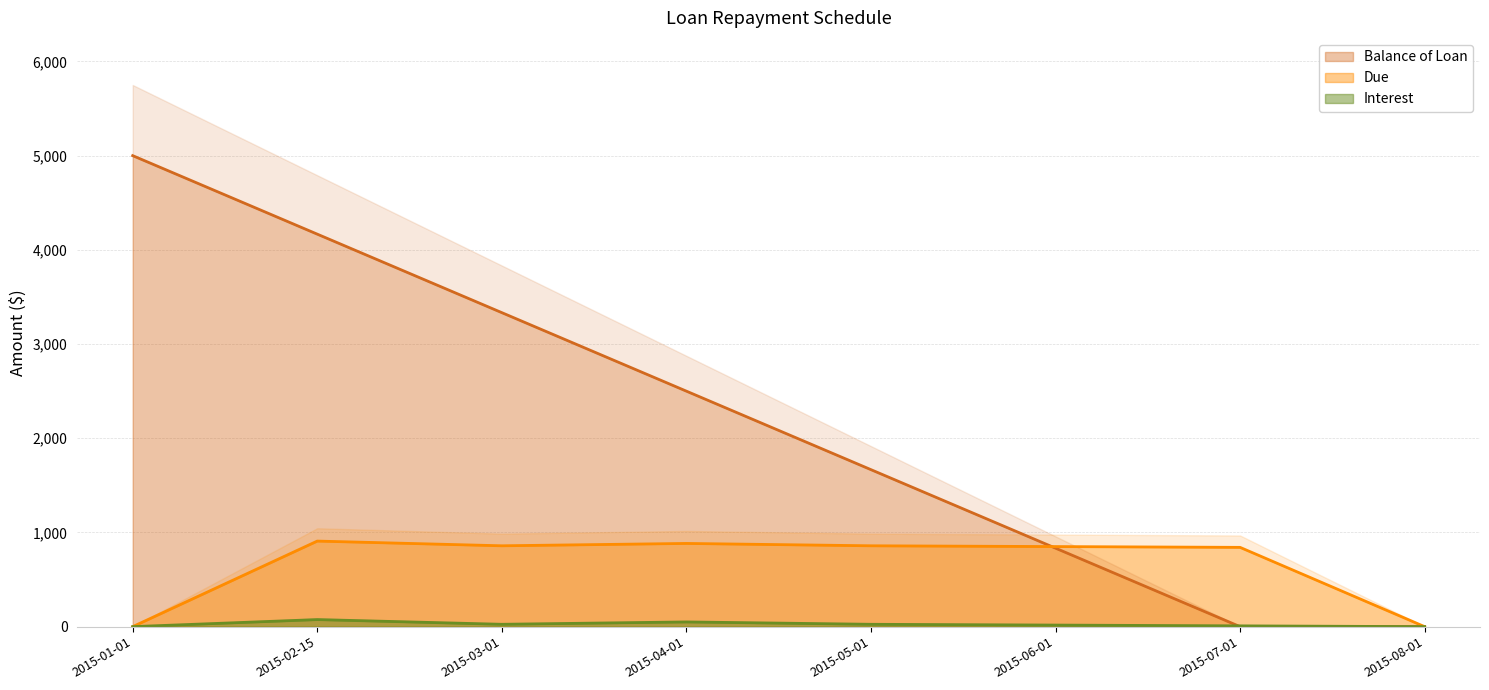

How many lines are shown in the chart?

3